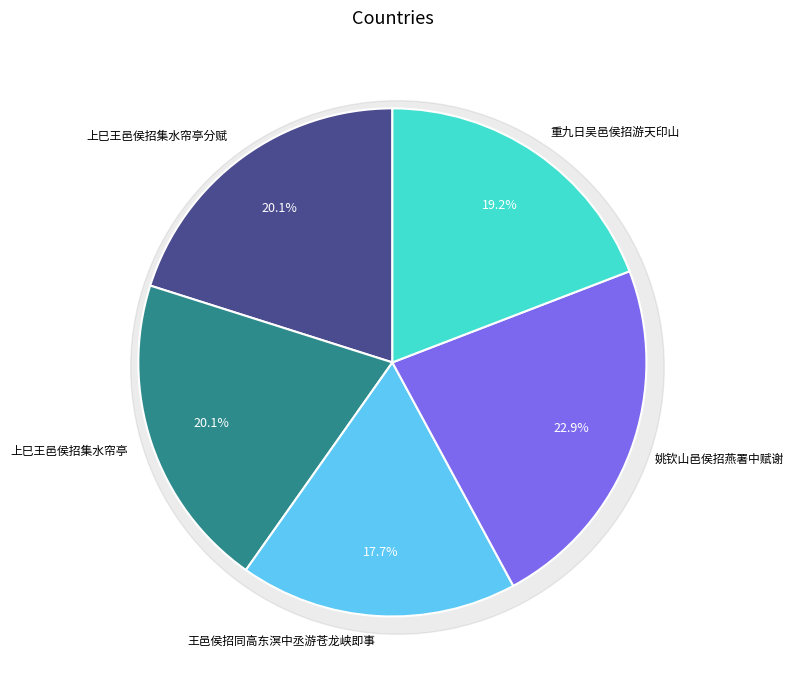

How many segments does this pie chart have?

5